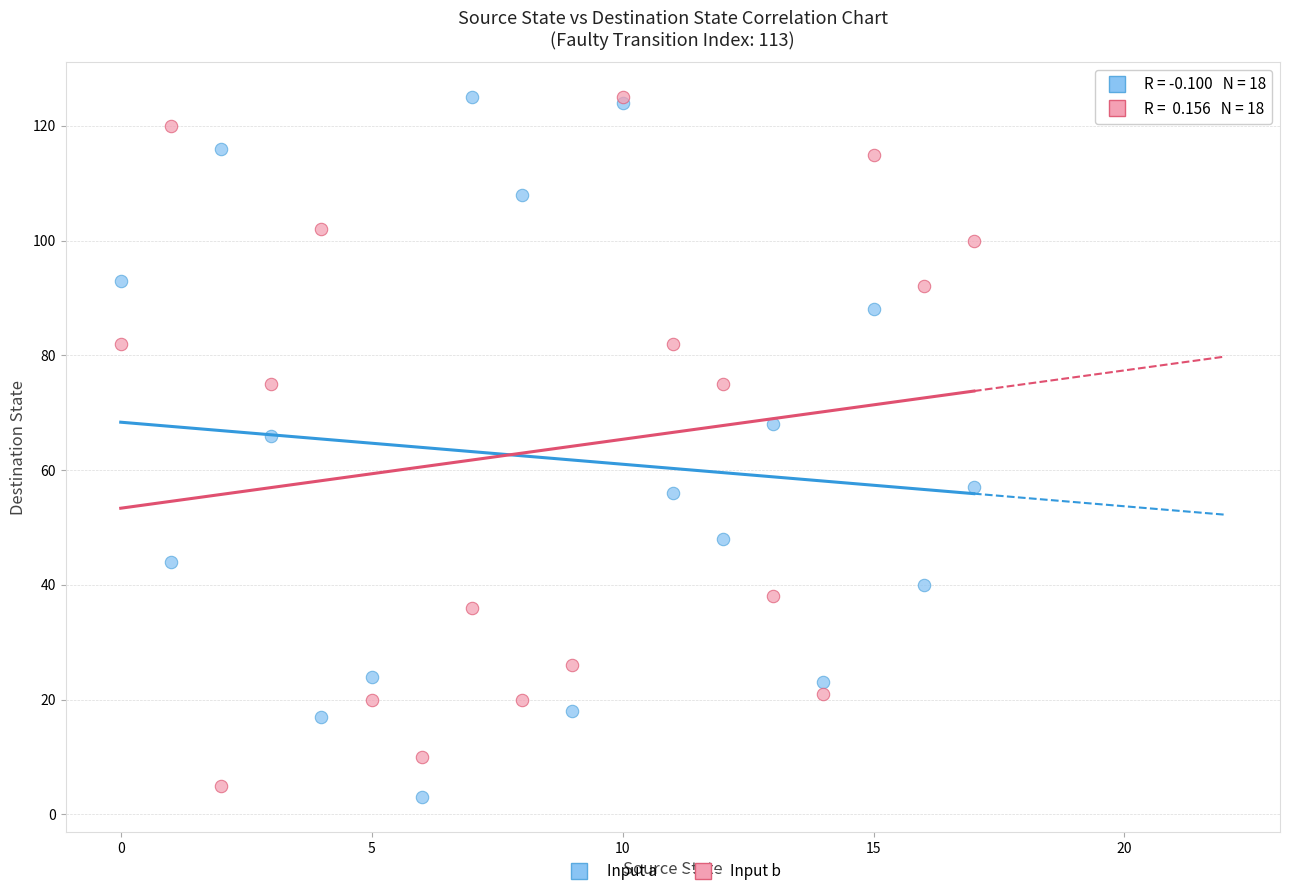

In the Input a series, what Y value is closest to 64?

66